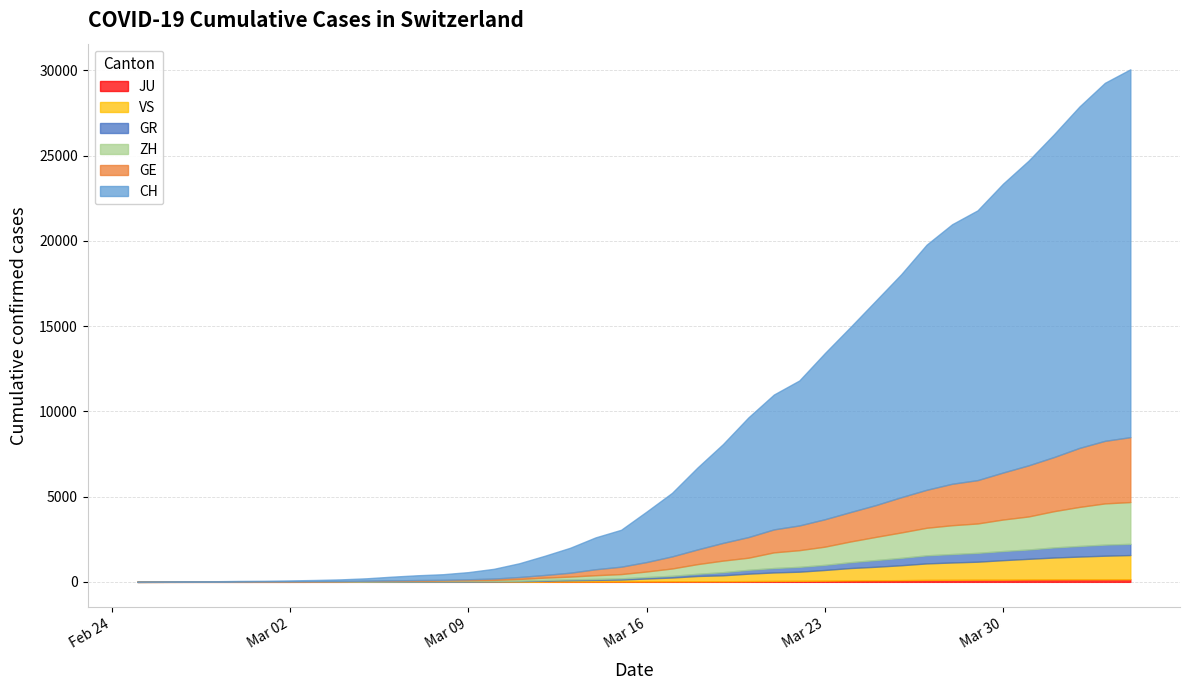

What is the sum of all CH values?

257813